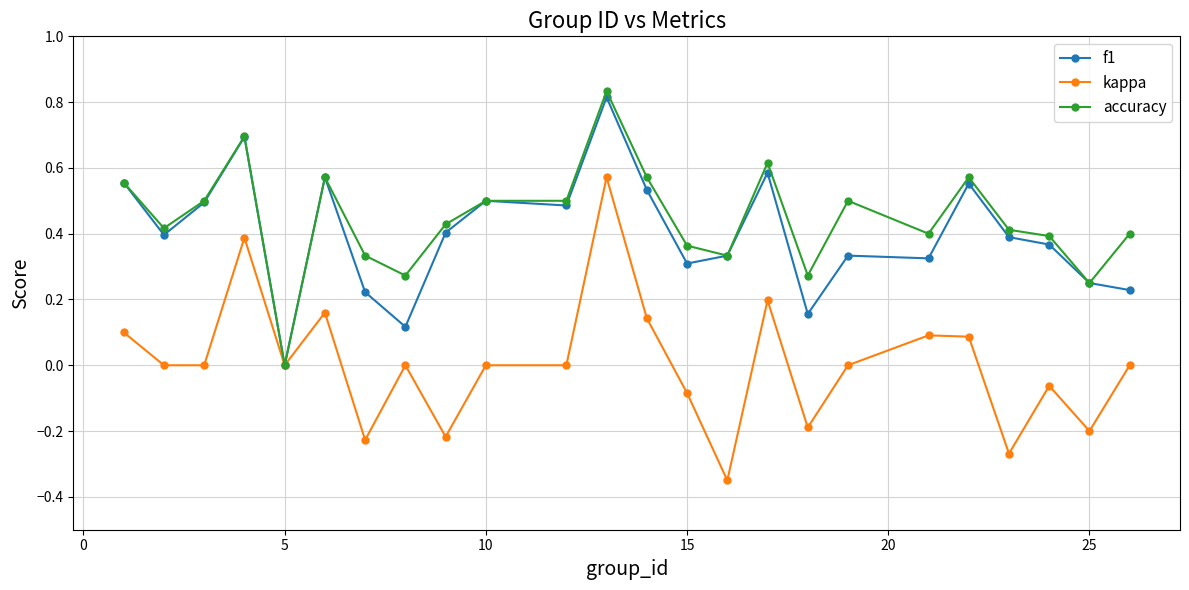

How many f1 values are between 0 and 1?

24